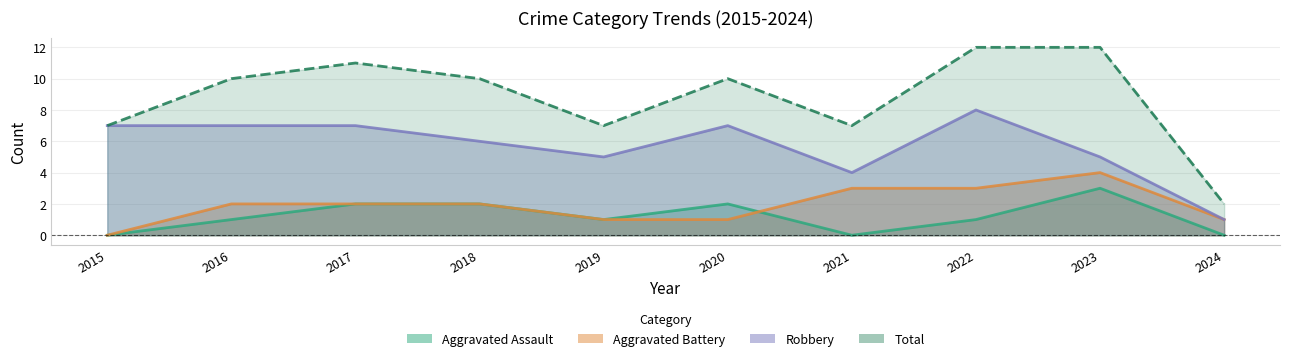

Does the chart have visible grid lines?

Yes